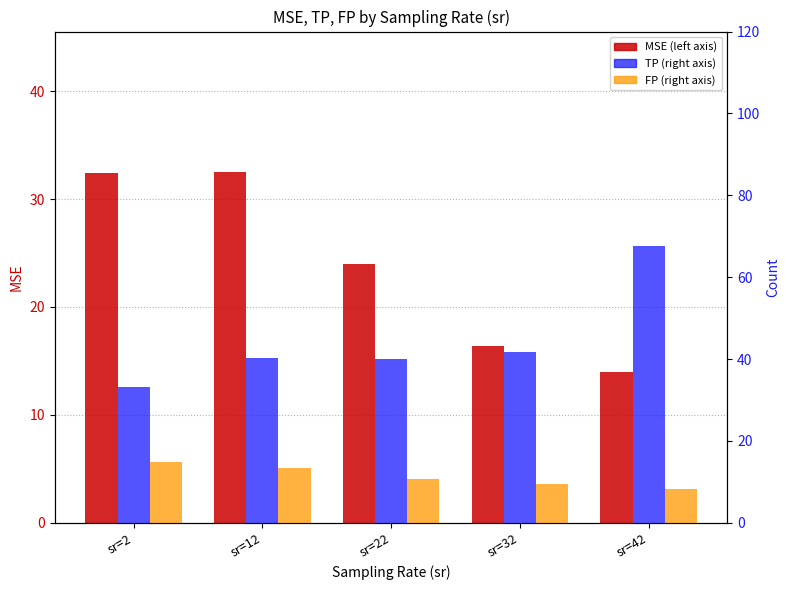

Is the value of MSE at sr=42 greater than the value of FP at sr=32?

Yes